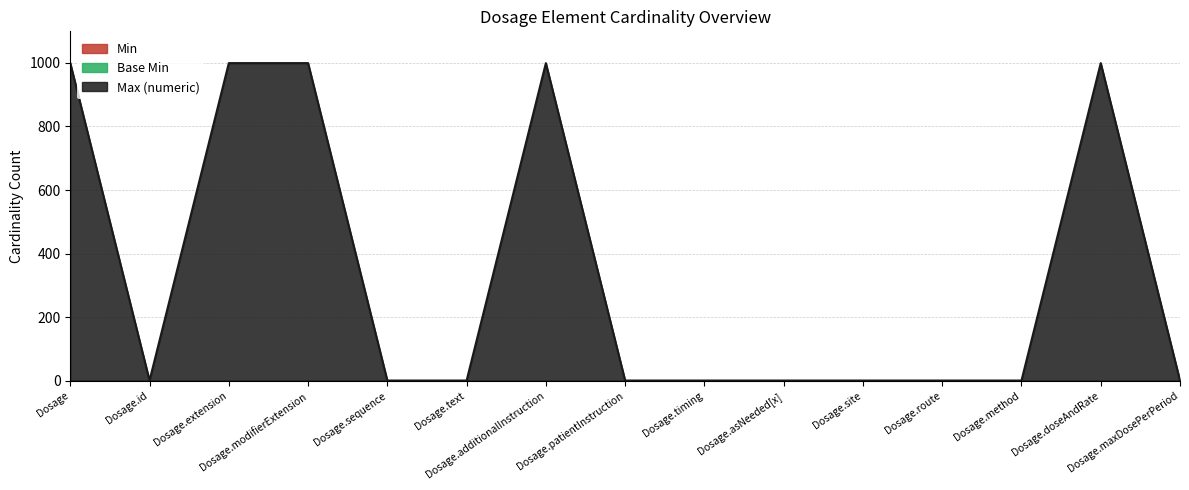

Reading right to left, transcribe all the data shown in this chart.

Min: 0	0	0	0	0	0	0	0	0	0	0	0	0	0	0
Base Min: 0	0	0	0	0	0	0	0	0	0	0	0	0	0	0
Max (numeric): 1	999	1	1	1	1	1	1	999	1	1	999	999	1	999